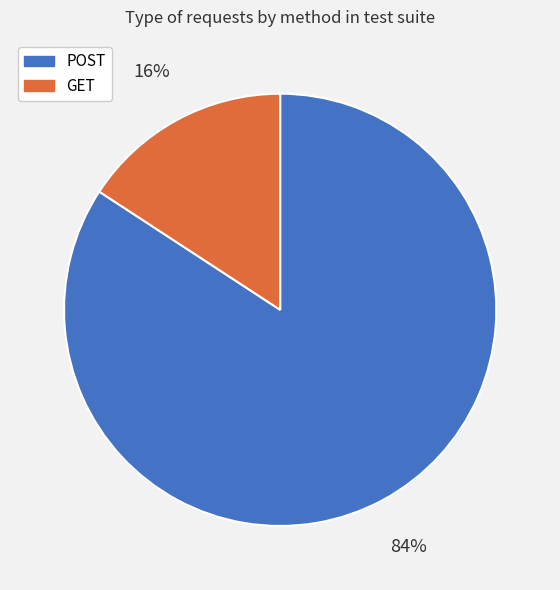

Combined, do POST and GET account for over 50%?

Yes